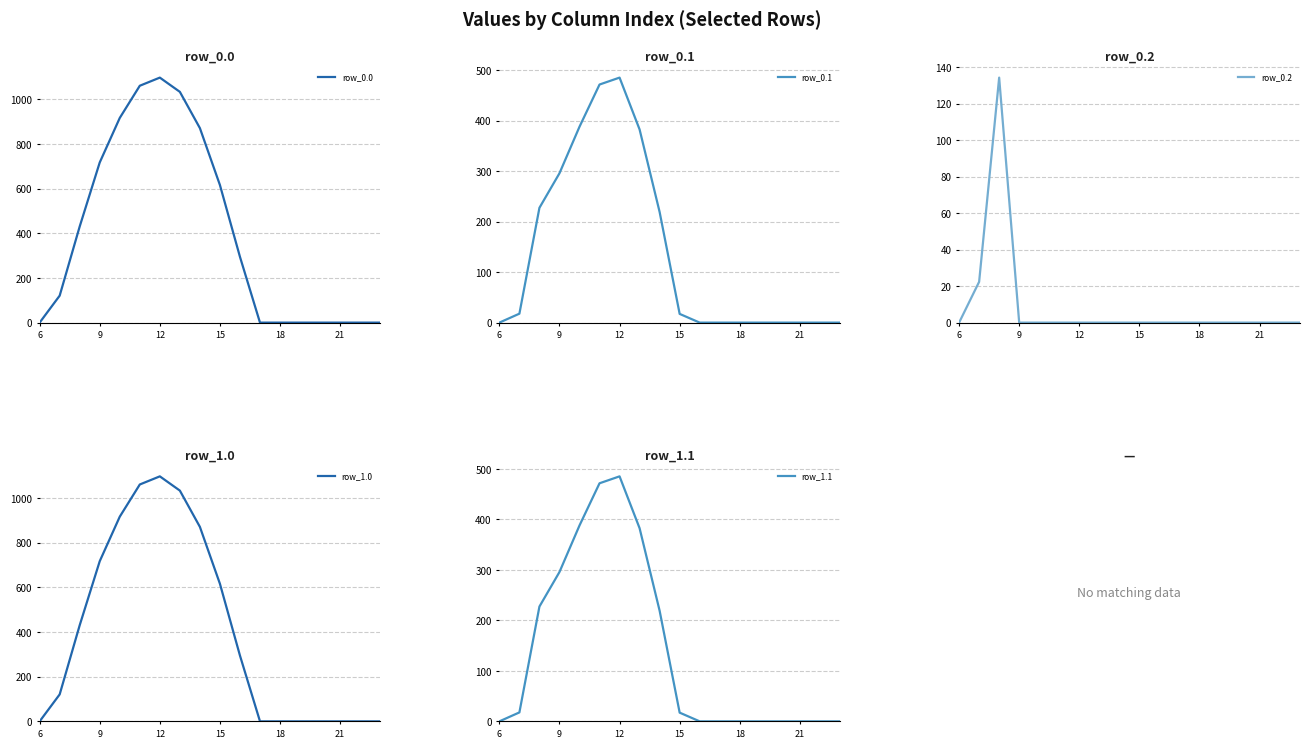

Rank the series by their maximum value, from lowest to highest.

row_0.2, row_0.1, row_1.1, row_0.0, row_1.0